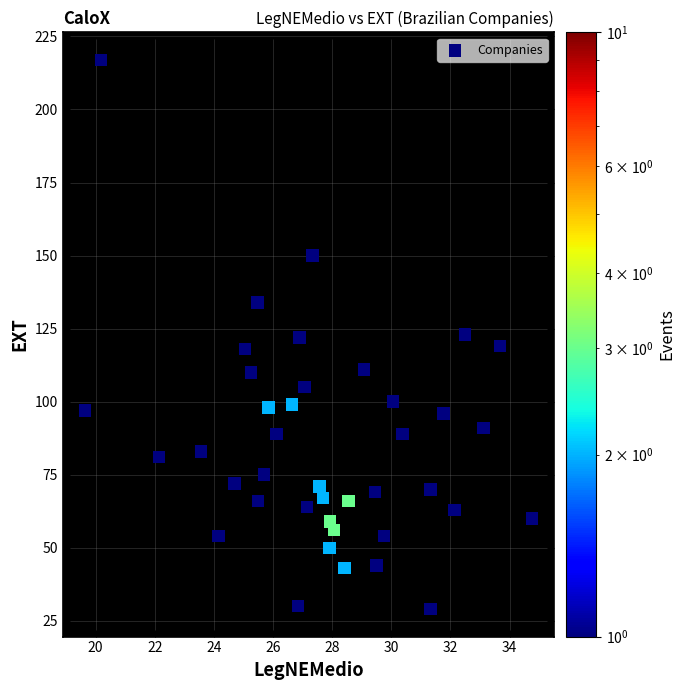

What is the range of Y values (max minus min)?

188